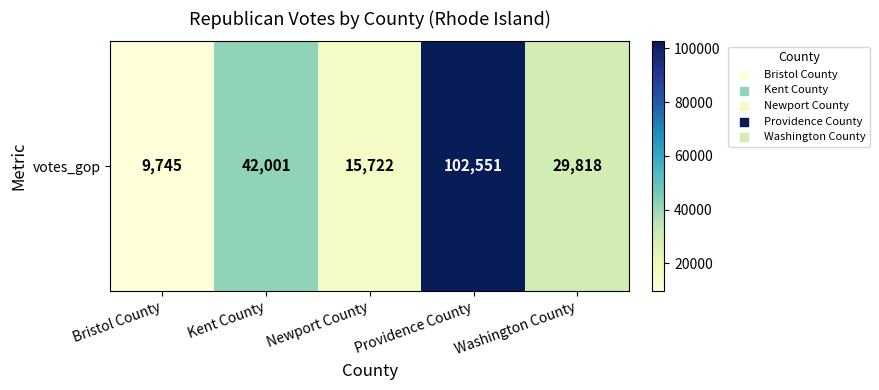

Rank the categories by value from lowest to highest.

Bristol County, Newport County, Washington County, Kent County, Providence County